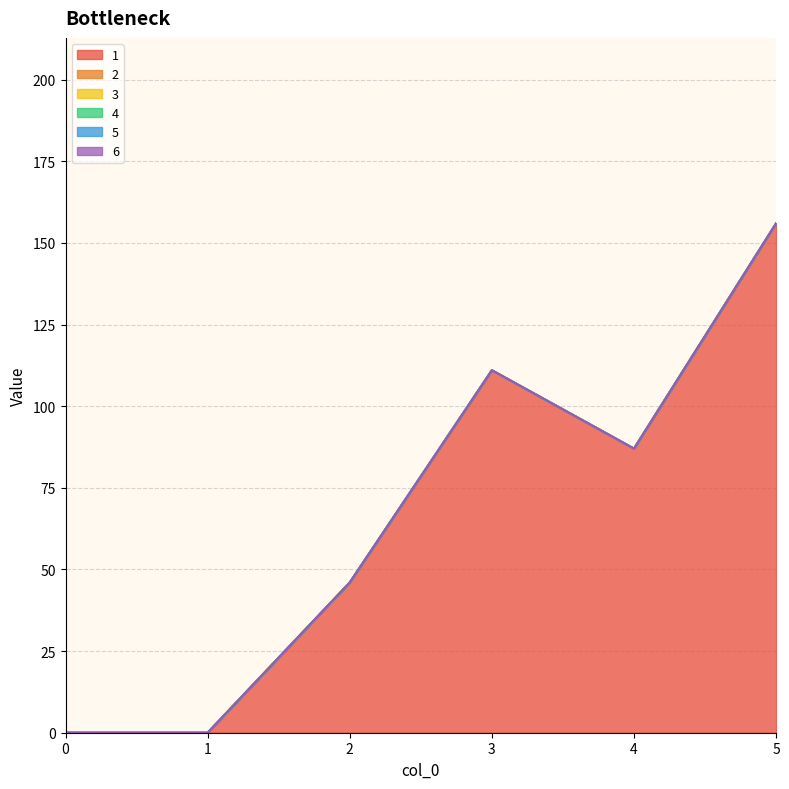

True or false: 1 has more than 2 points higher than both neighbors.

False